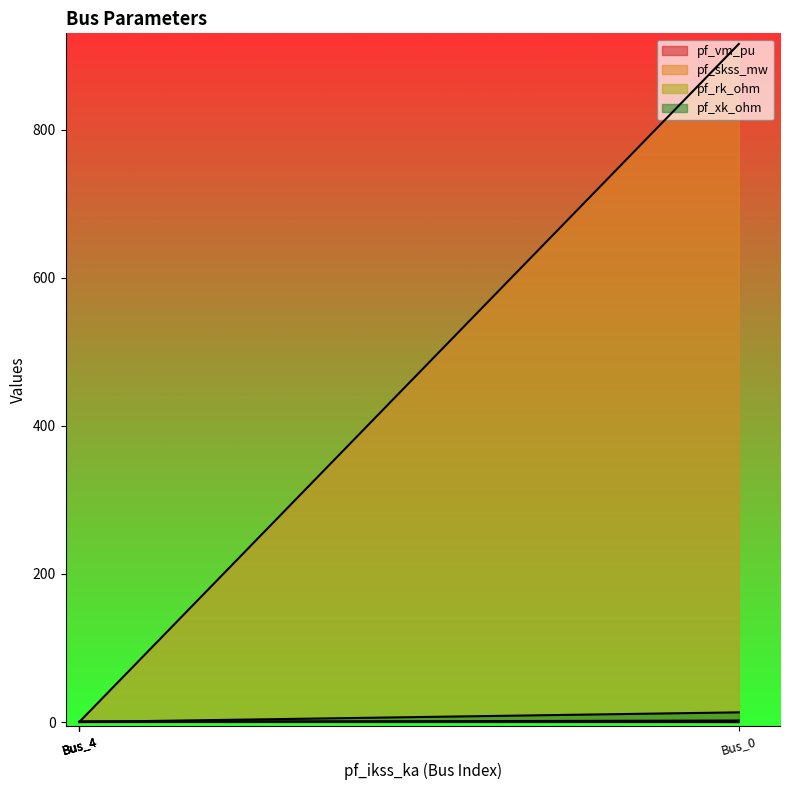

What are all the series names shown in the legend?

pf_vm_pu, pf_skss_mw, pf_rk_ohm, pf_xk_ohm